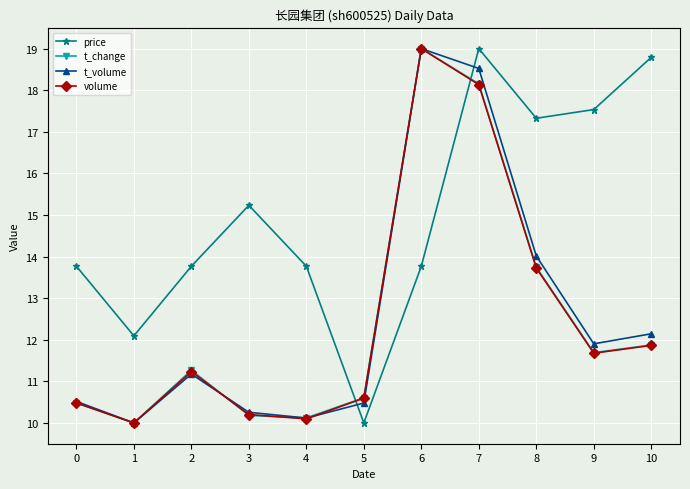

What is the spread (max minus min) of values at 4?

3.7